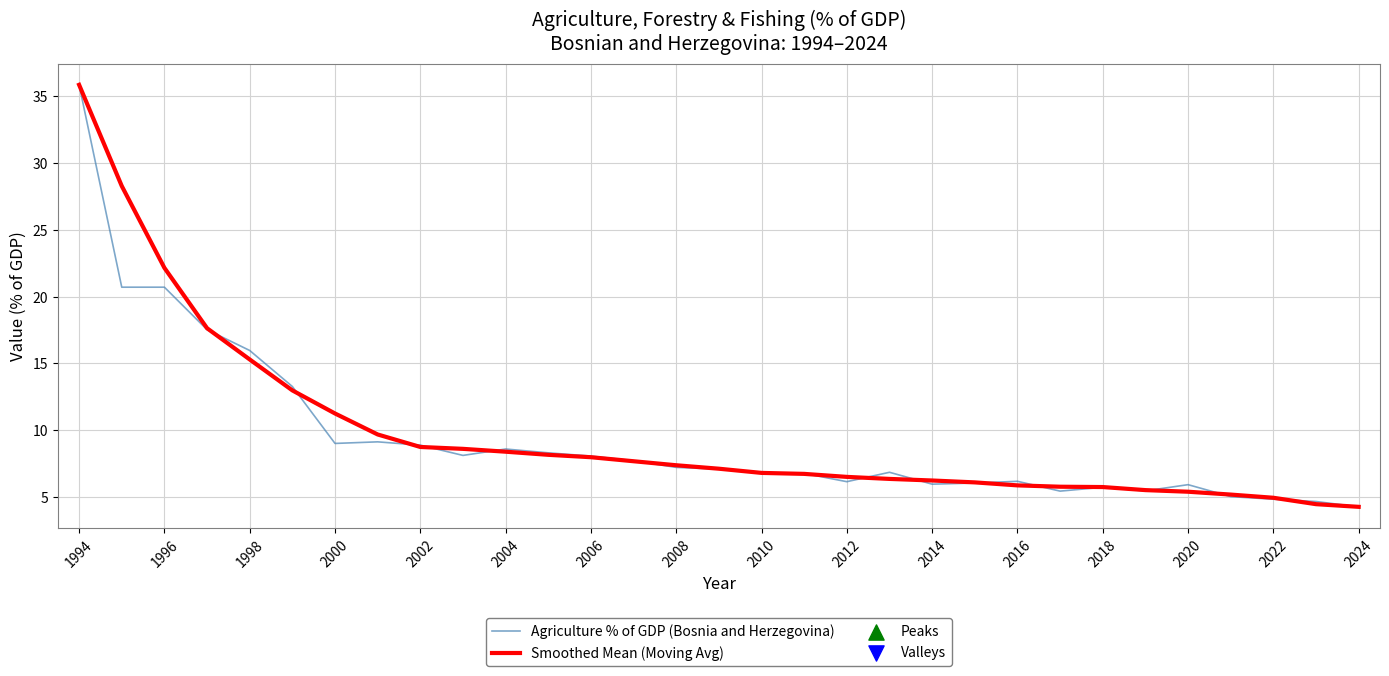

What is the lowest value of the Agriculture % of GDP (Bosnia and Herzegovina) series?

4.3